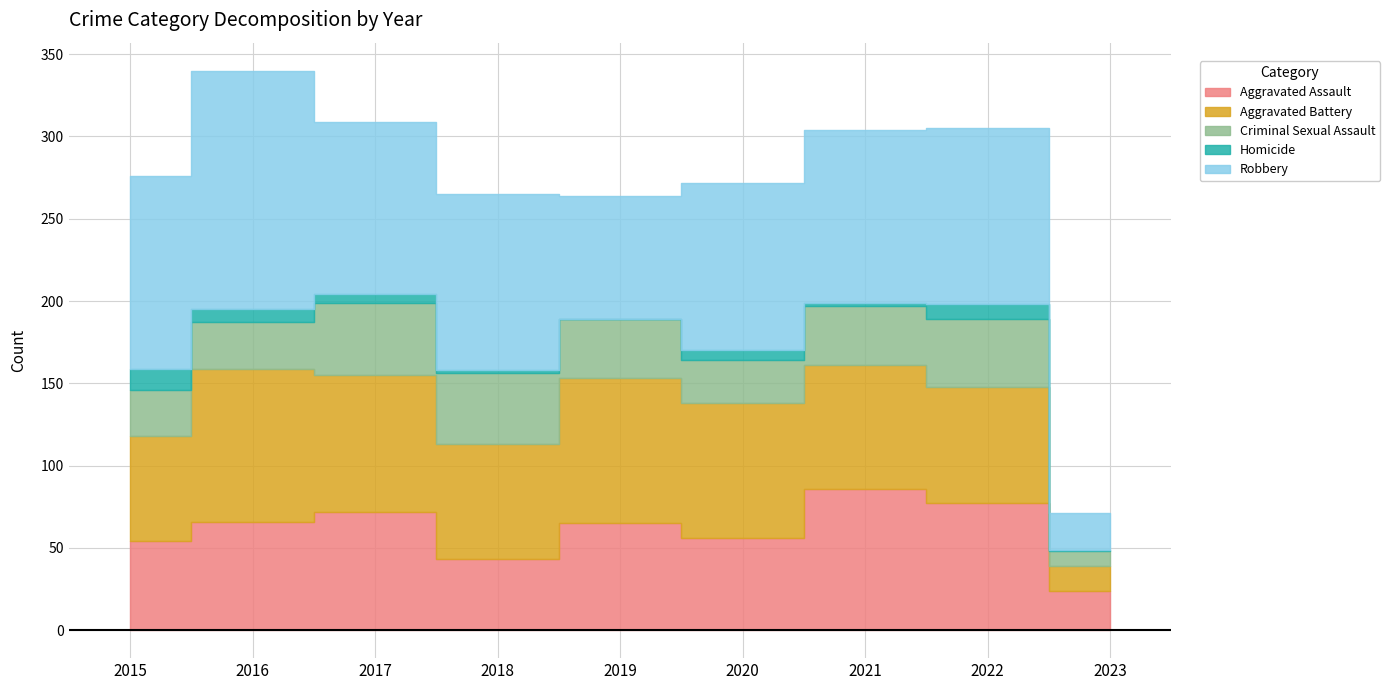

The Robbery series shows 12 at 2023. True or false?

False